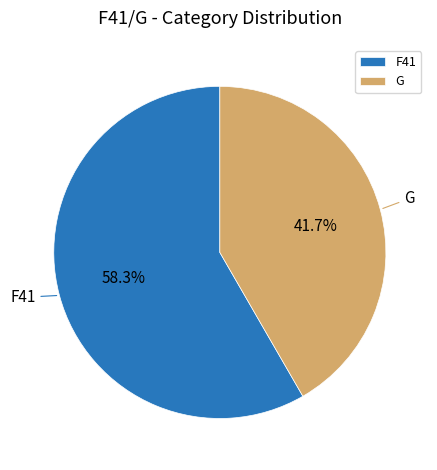

Approximately how many times larger is the value at G compared to F41?

0.7